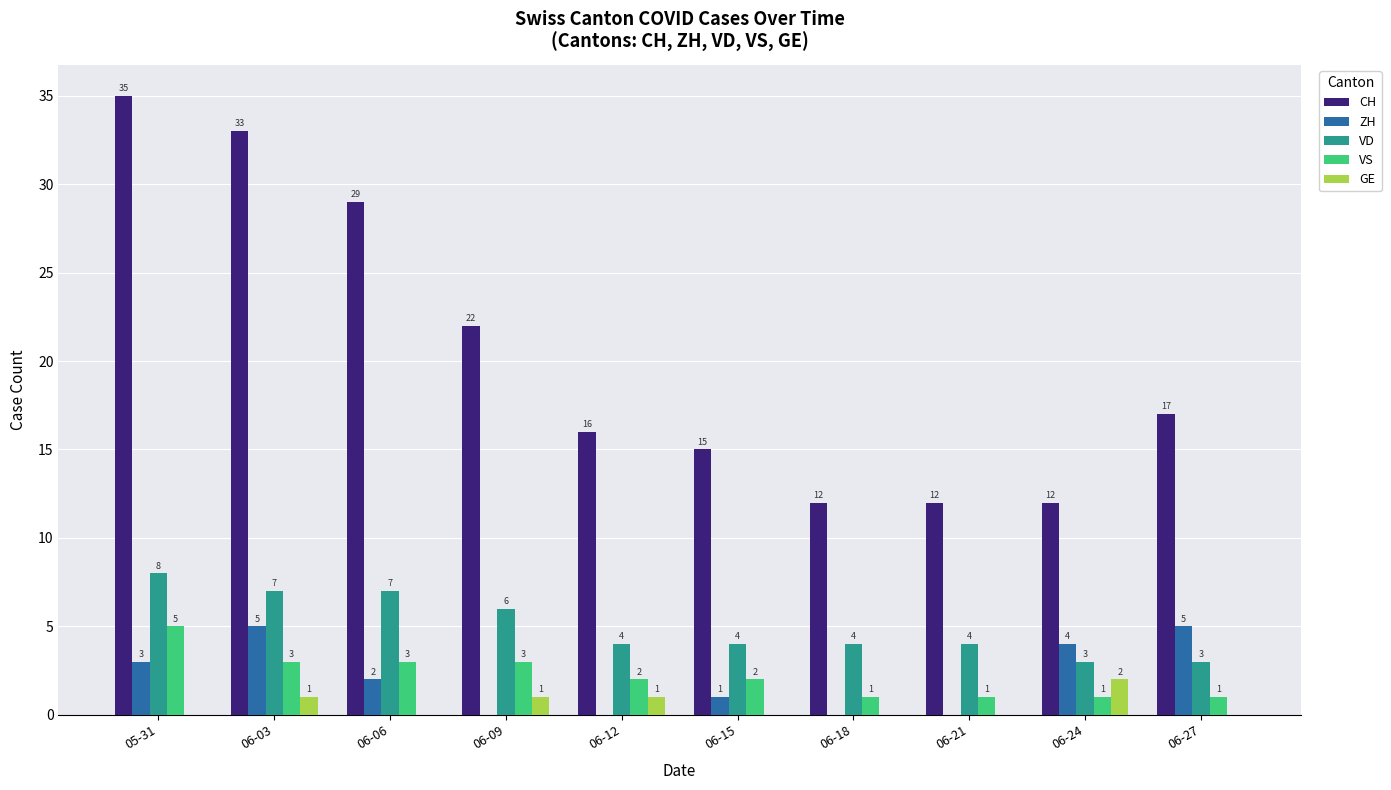

Which series has the widest spread of values?

CH